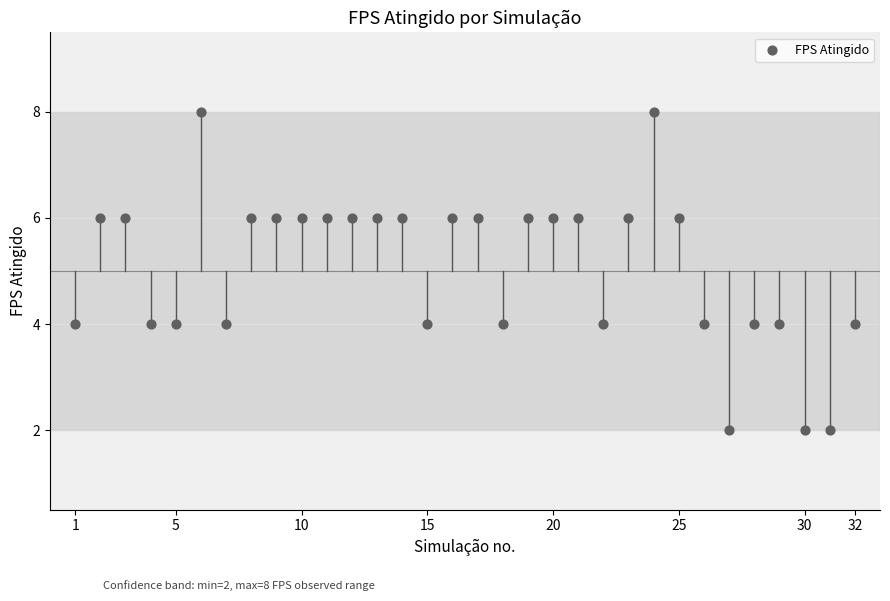

What is the range of X values (max minus min)?

31